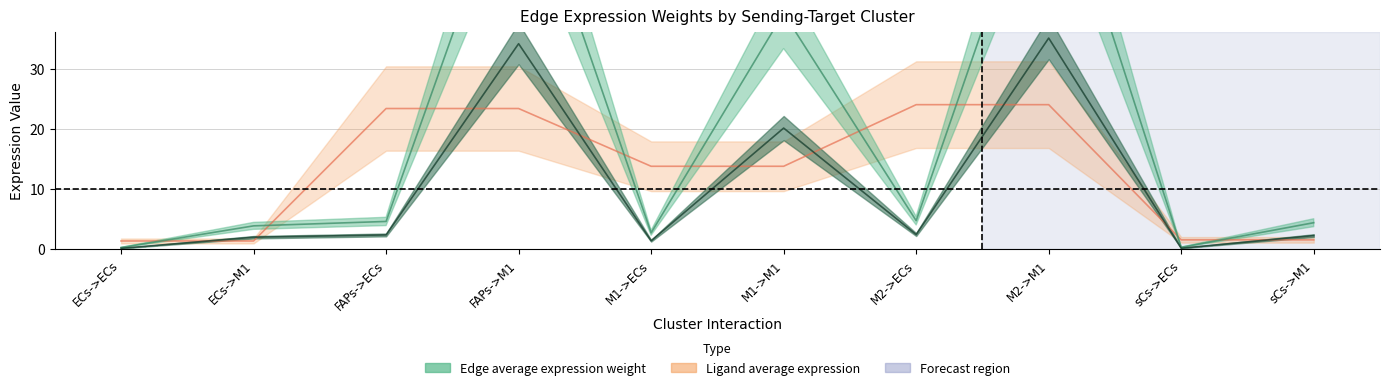

True or false: Ligand average expression and Edge total expression weight cross at least once.

True